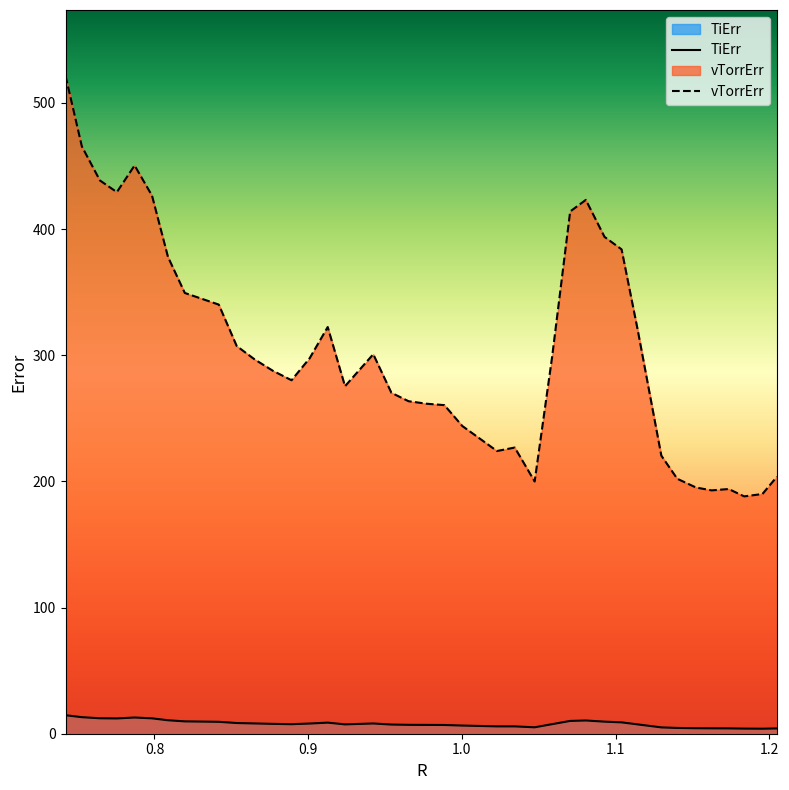

Where is vTorrErr nearest to the value 354?

0.8197465087455271